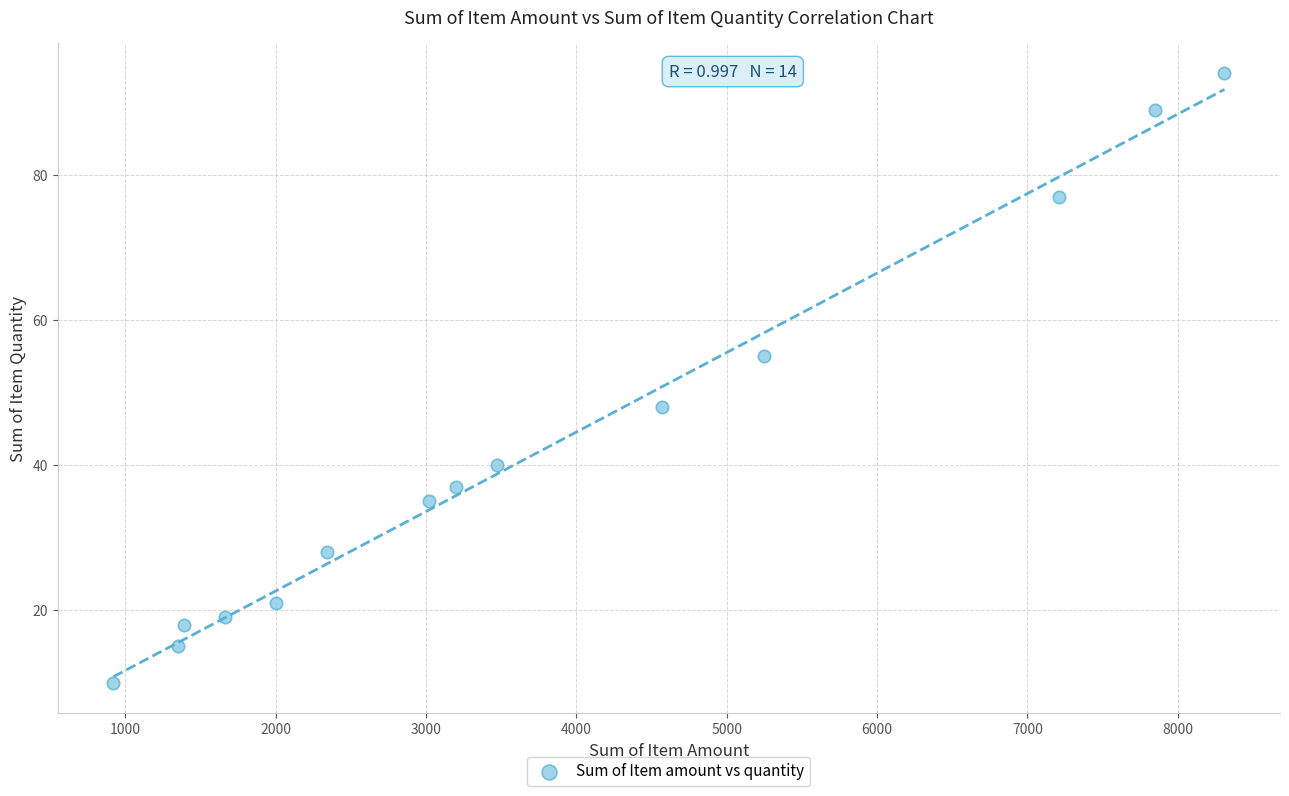

What Y value in the scatter plot is closest to 52?

55